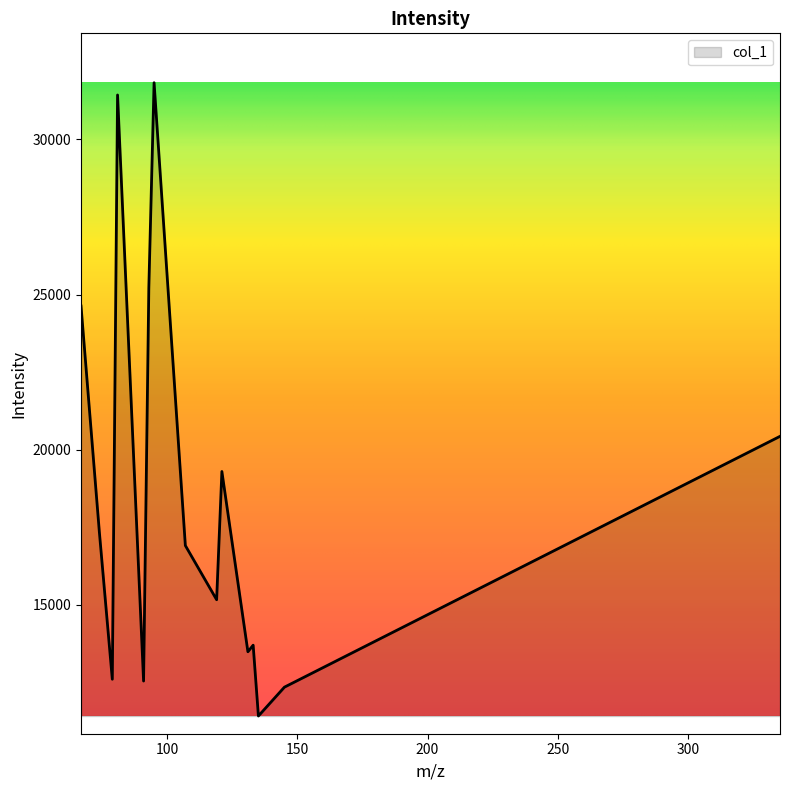

What is the difference between the maximum and minimum values?

20409.6